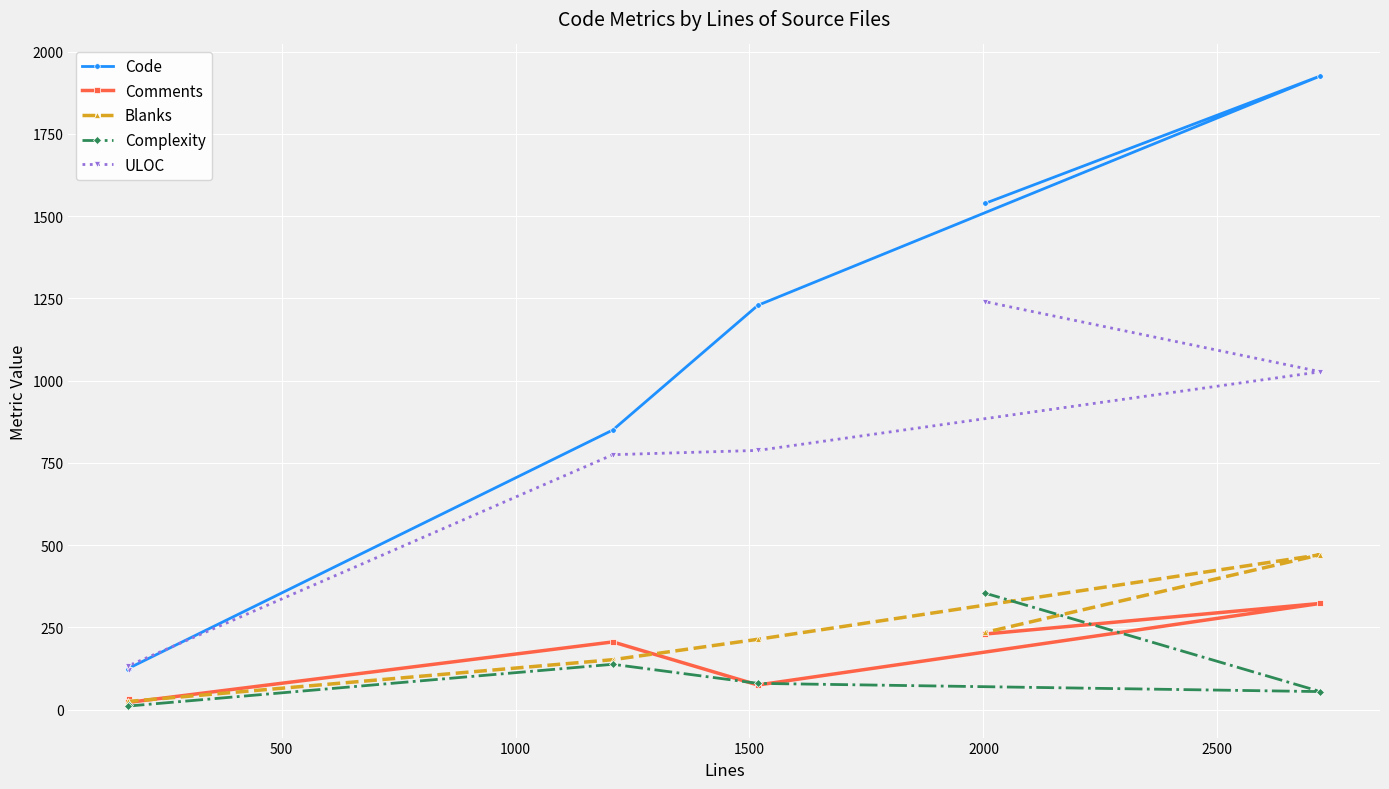

Which series has the largest range (max minus min)?

Code